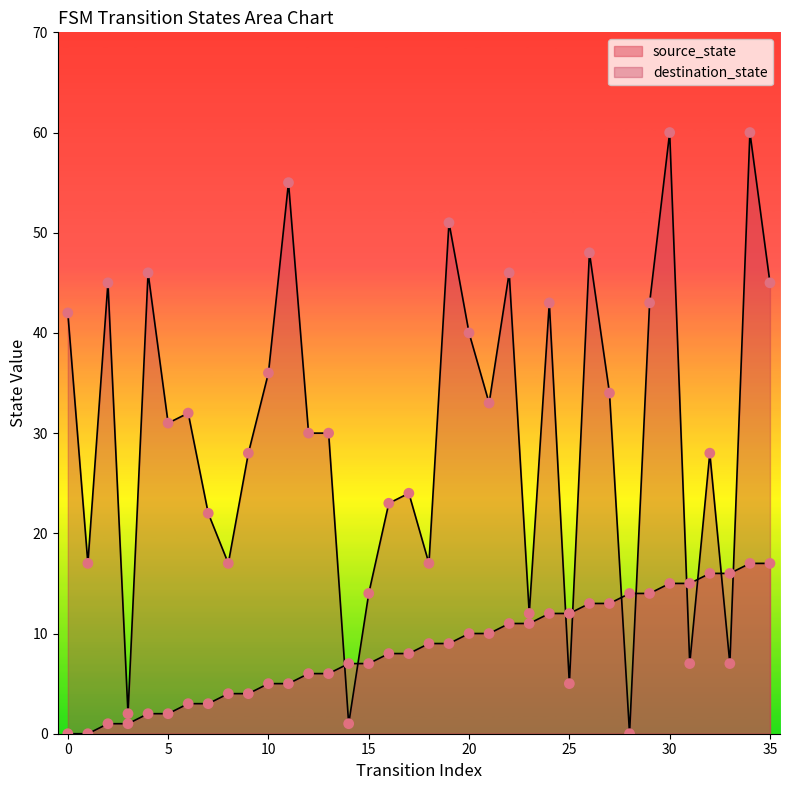

What is the total value across all series at 28?

14